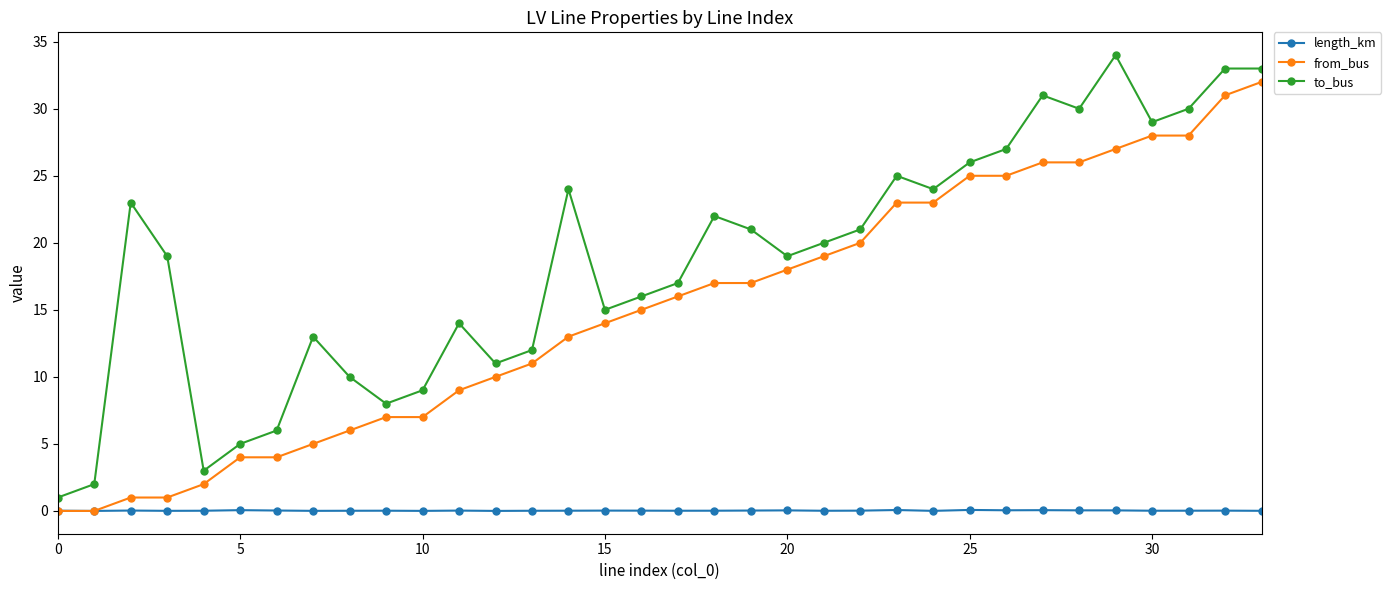

List the series in order of their peak value, lowest first.

length_km, from_bus, to_bus